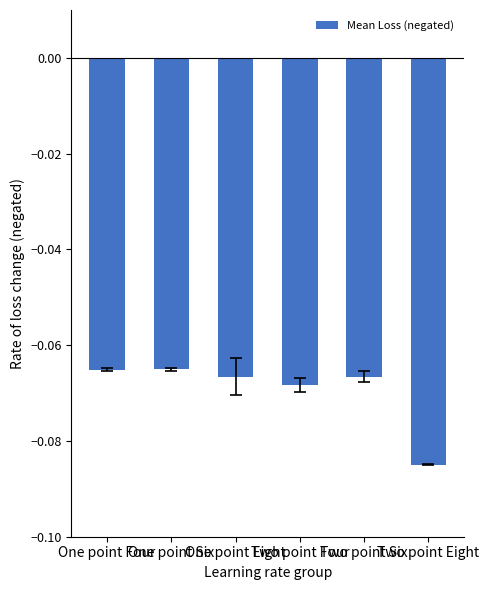

What is the value of the 5th bar from the left?

-0.1